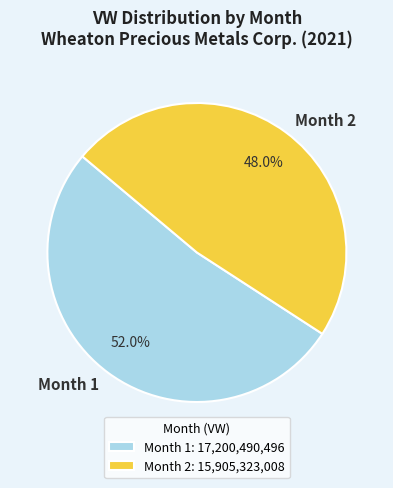

What percentage is NOT represented by Month 2?

52.0%